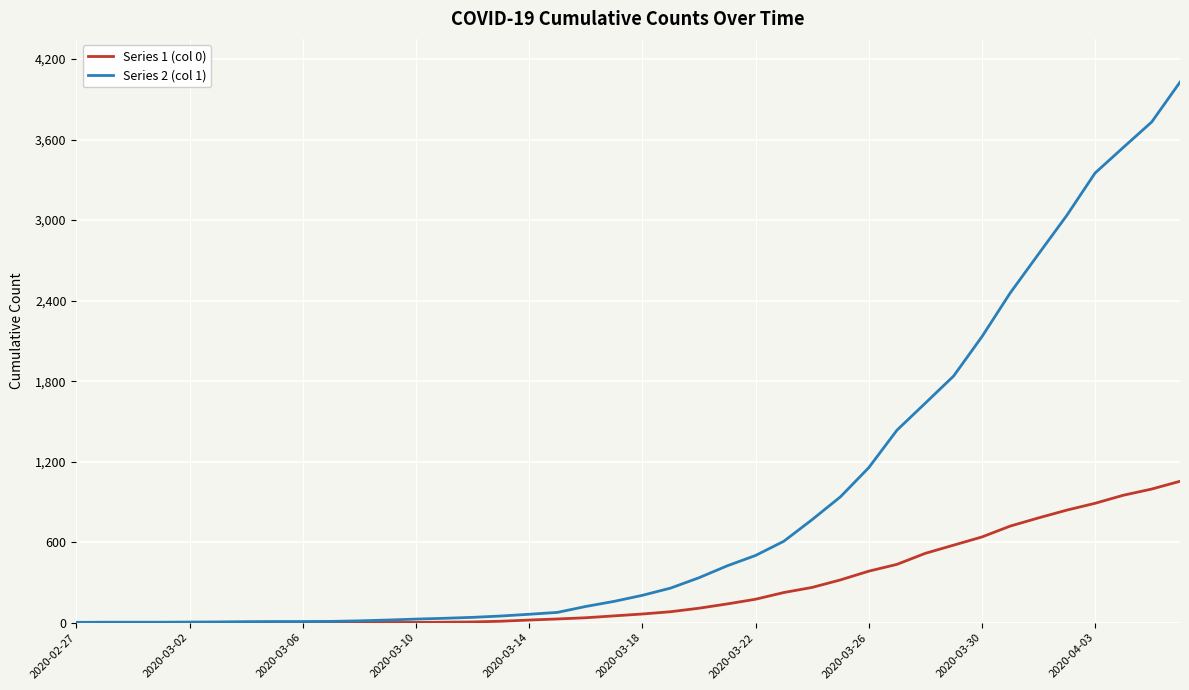

Which series has the largest range (max minus min)?

Series 2 (col 1)